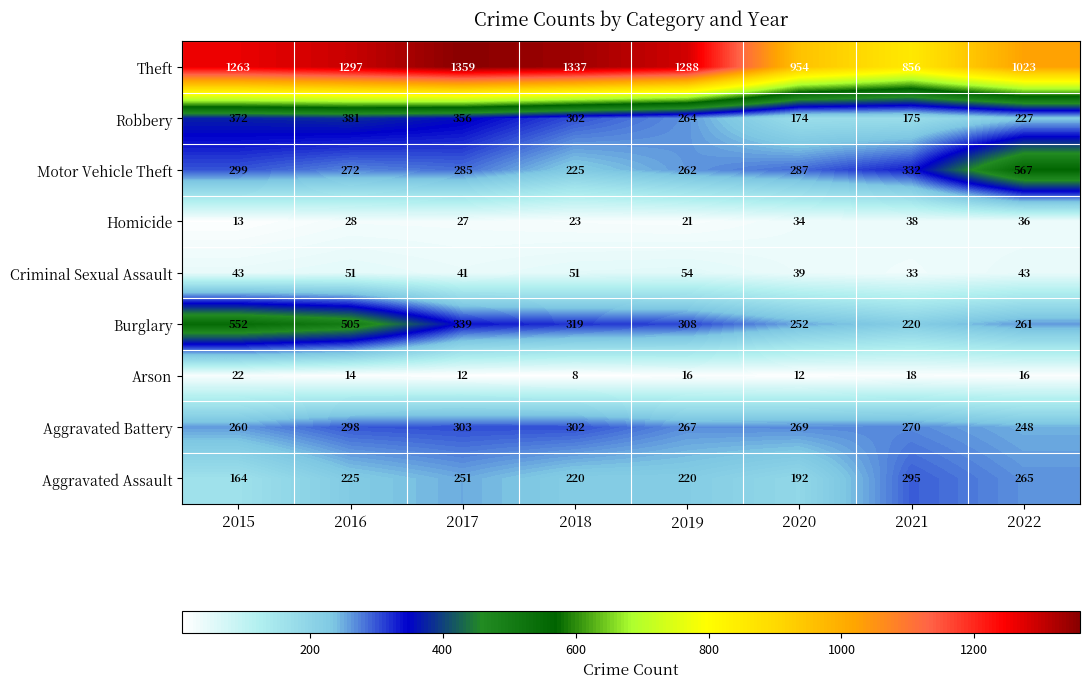

What is the difference between the highest and lowest values at 2016?

1283